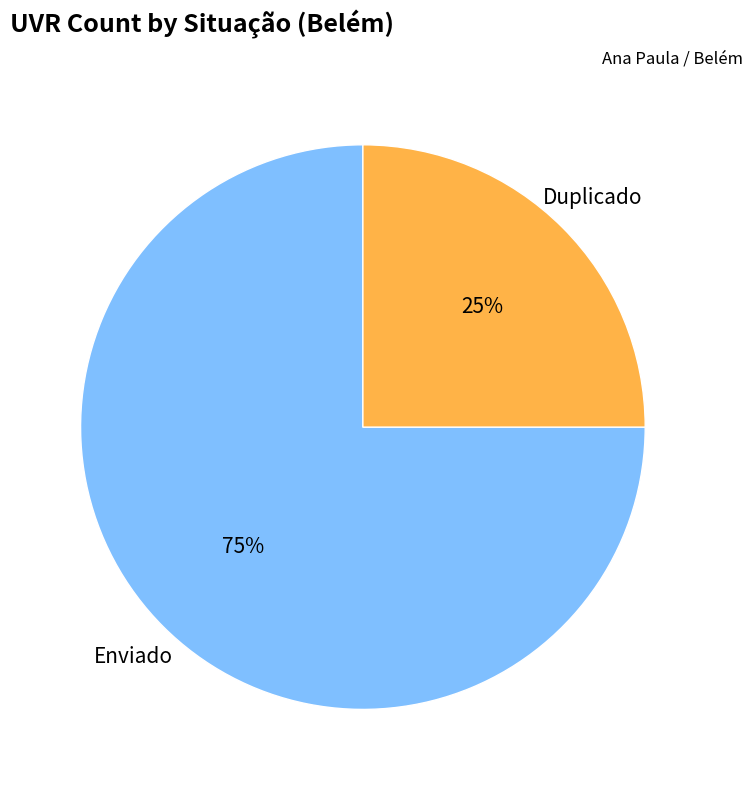

Is there a majority slice in this chart?

Yes